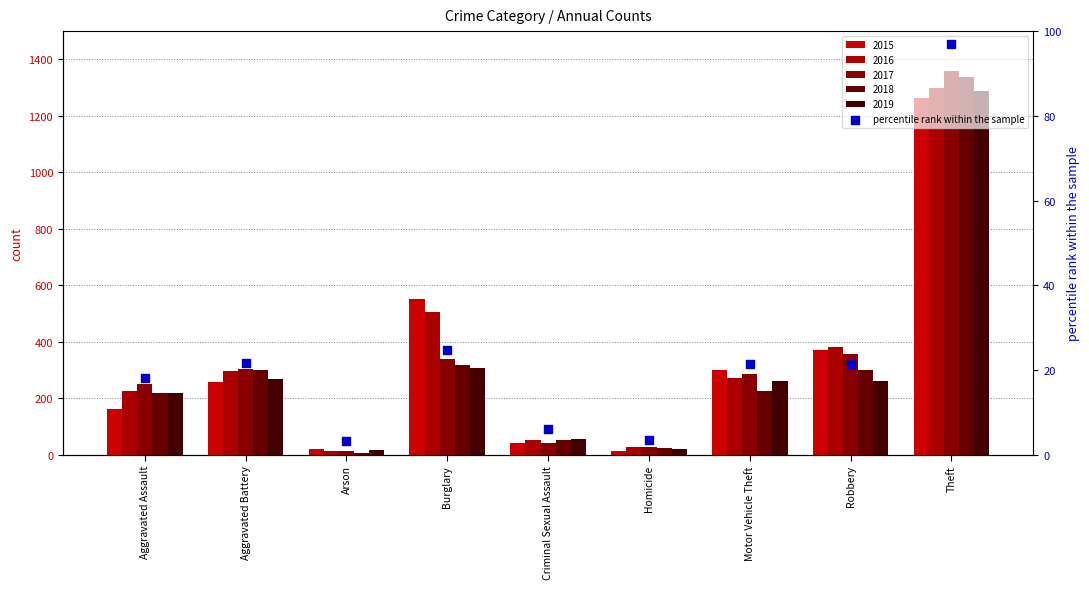

What is the change in value from Aggravated Assault to Theft?

+78.8